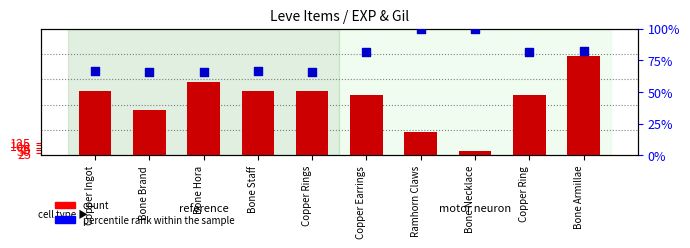

What are all the series names shown in the legend?

count, percentile rank within the sample